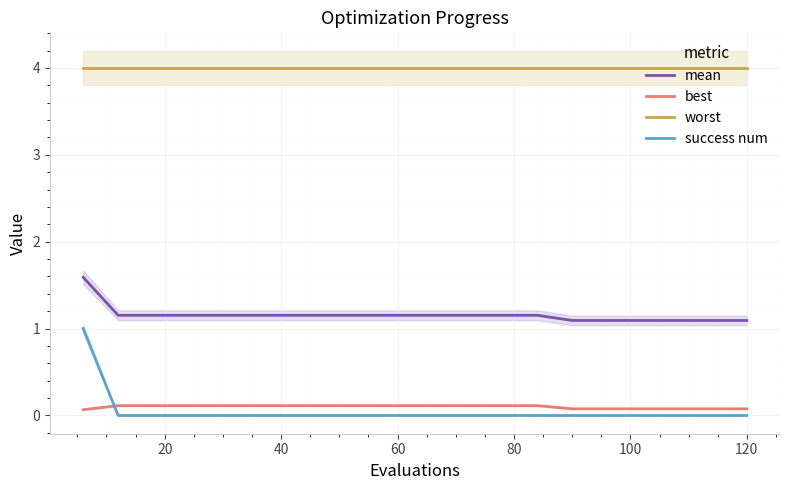

True or false: mean has a value of 1.8 at 120.

False